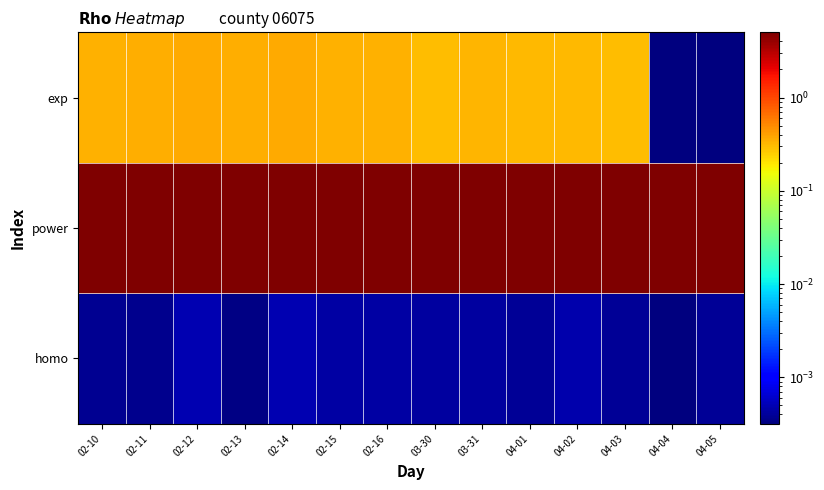

What is the total value across all series at 04-04?

5.0